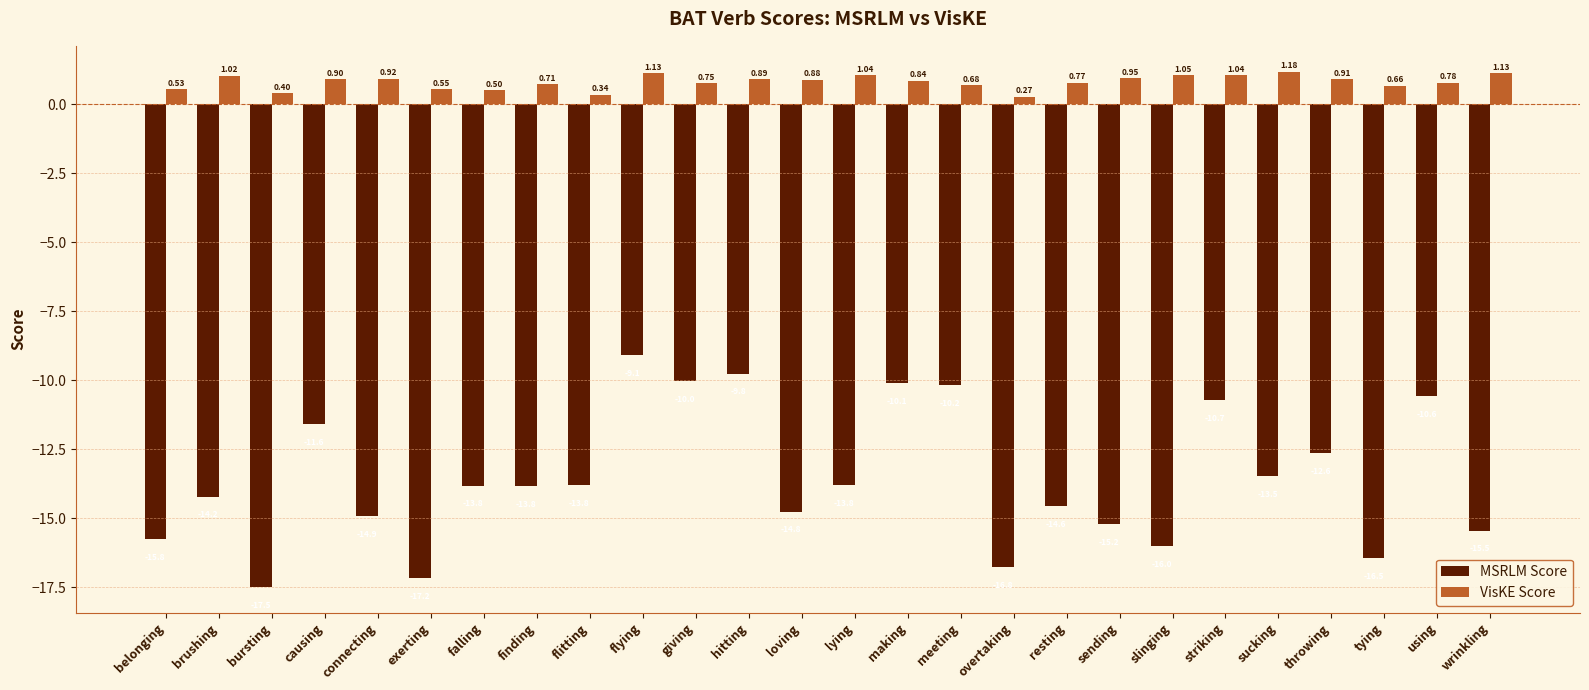

Rank the series by their maximum value, from highest to lowest.

VisKE Score, MSRLM Score